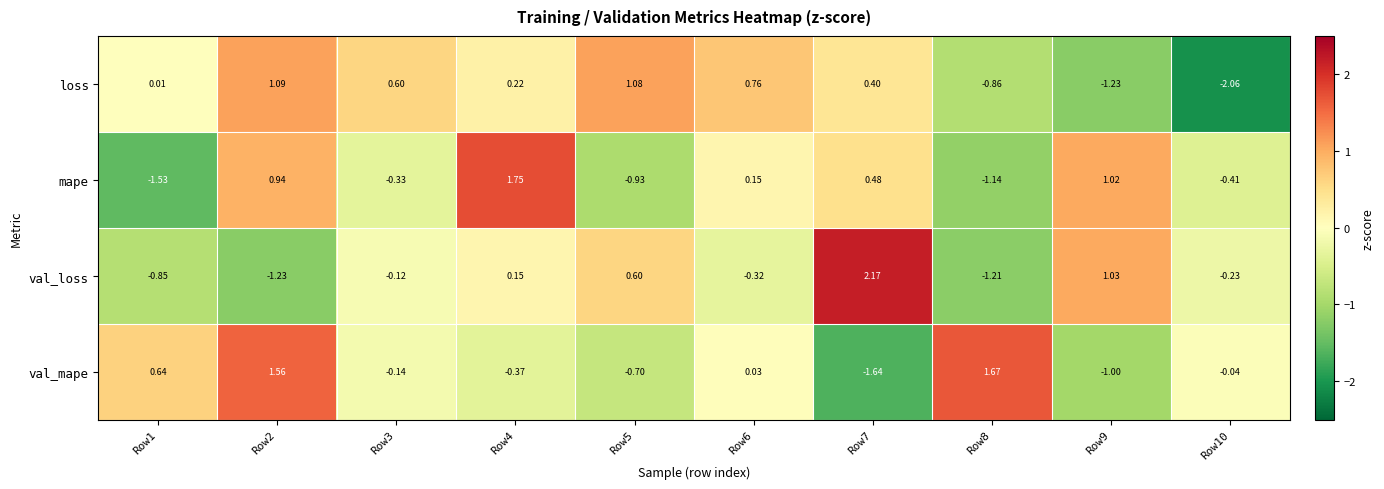

How many data points in loss are less than 0?

3